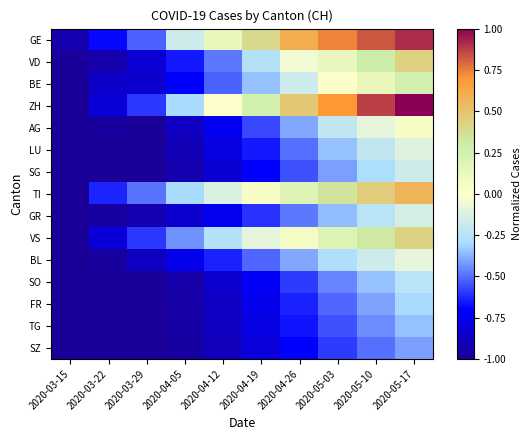

What is the greatest value displayed?

1.0